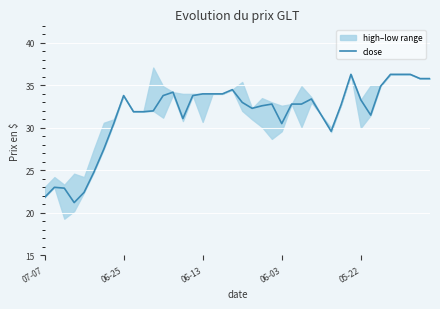

What is the difference between the second highest and minimum values?

15.1